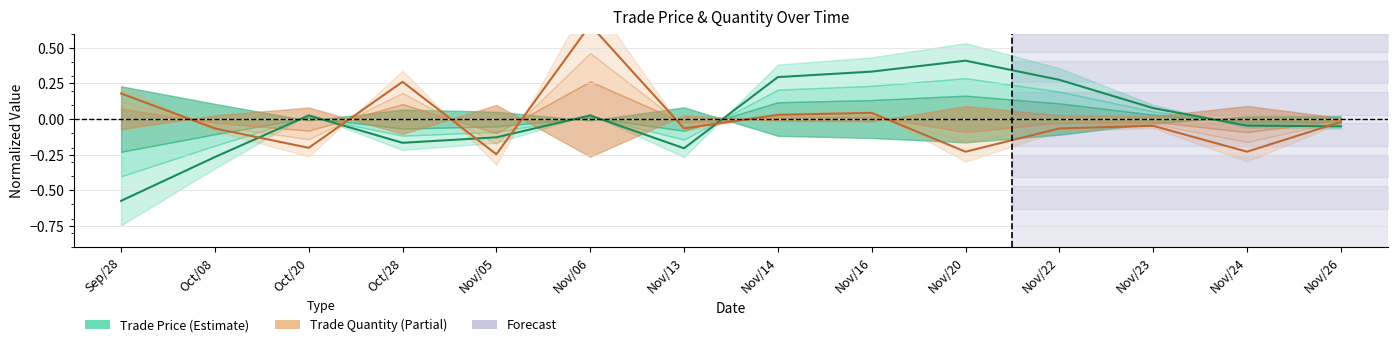

The avg_quantity series shows -0.2 at Oct/20. True or false?

True